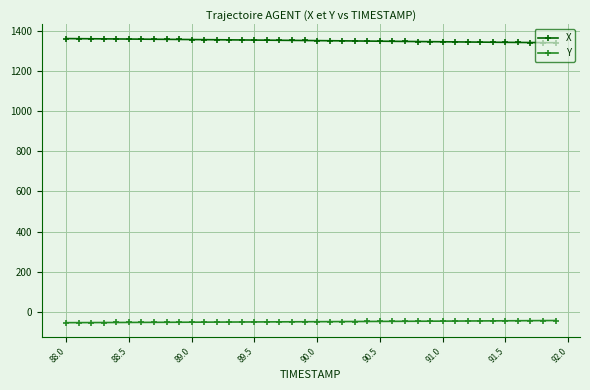

At how many categories does at least one series exceed 325?

40